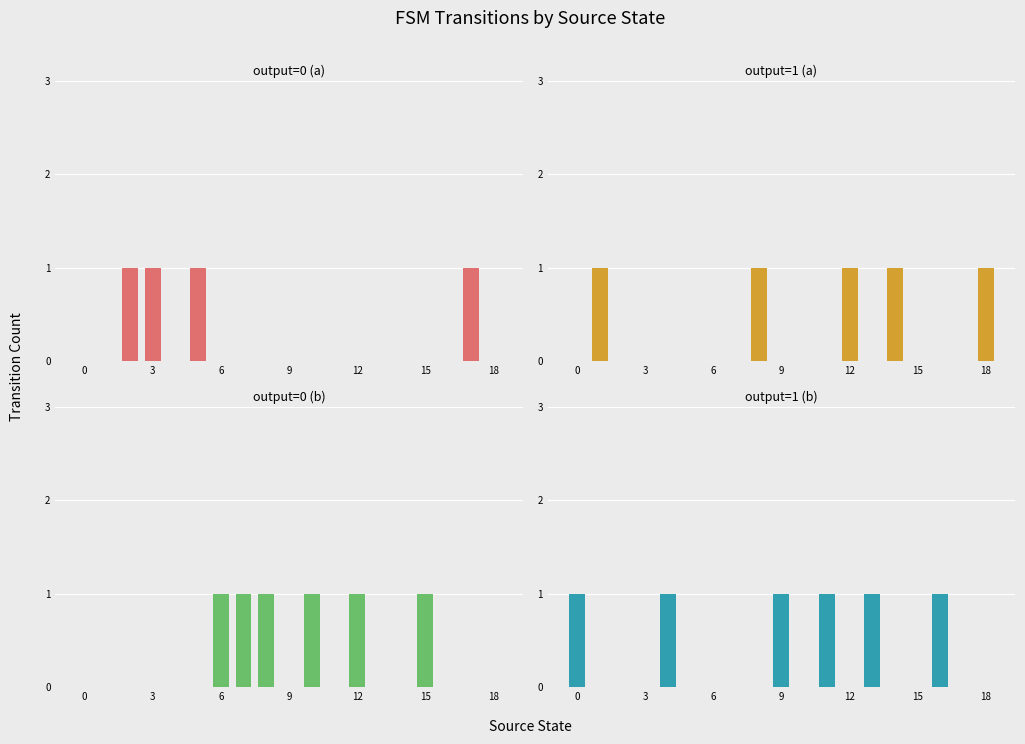

Which series has the largest total across all categories?

output=0 (b)